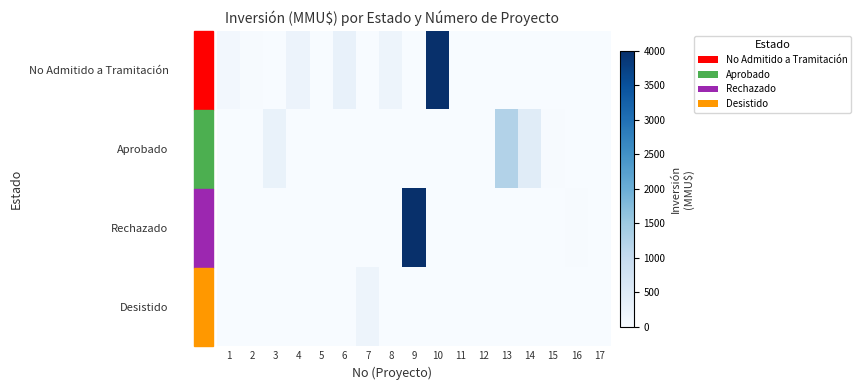

Which series changed the most between 10 and 13?

No Admitido a Tramitación